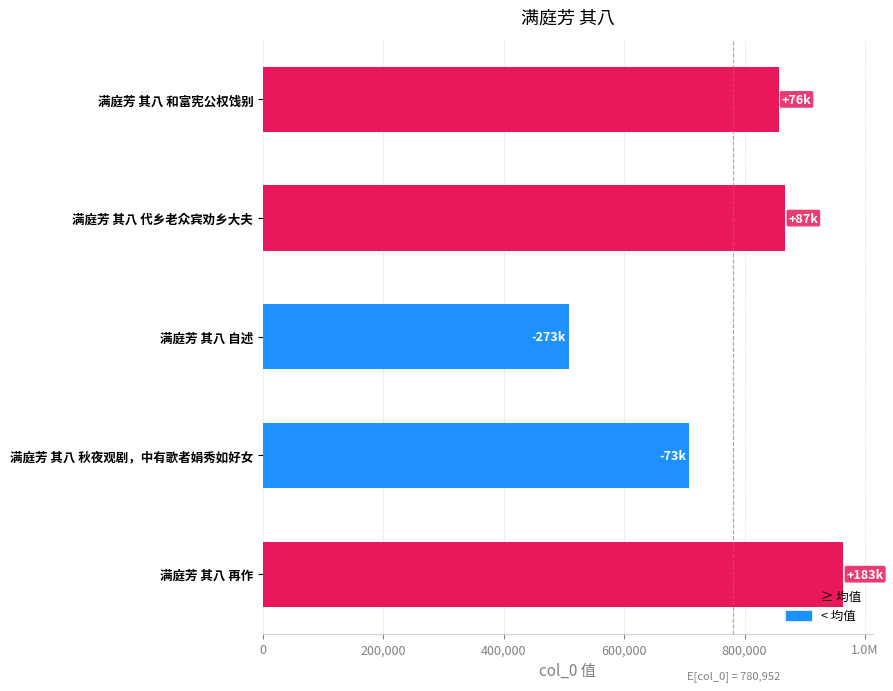

Are the bars horizontal?

Yes